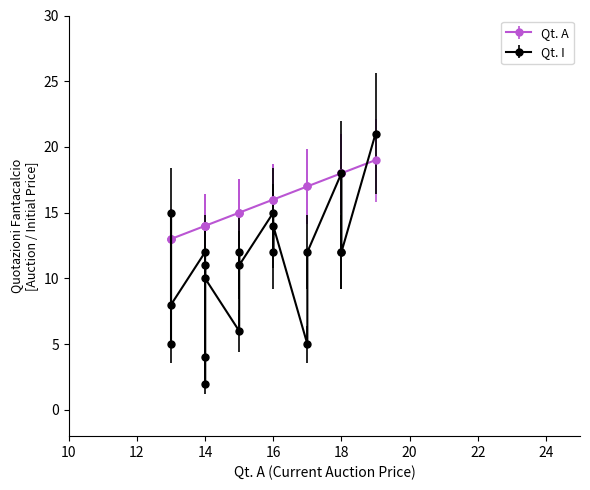

What is the difference between the maximum and minimum values in the Qt. A series?

6